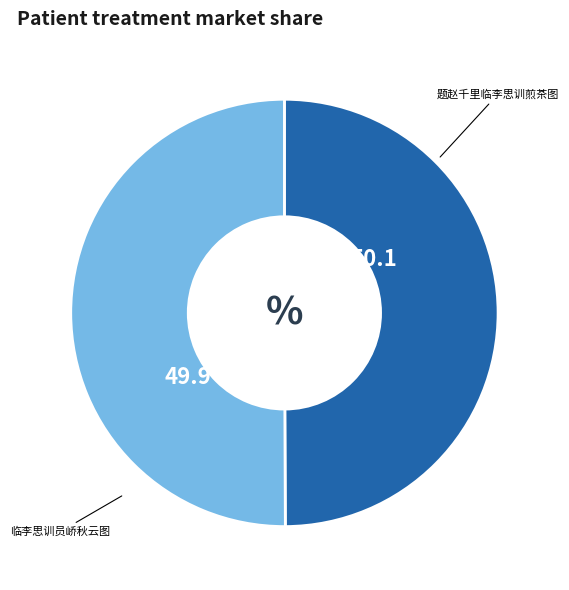

Is there a majority slice in this chart?

Yes